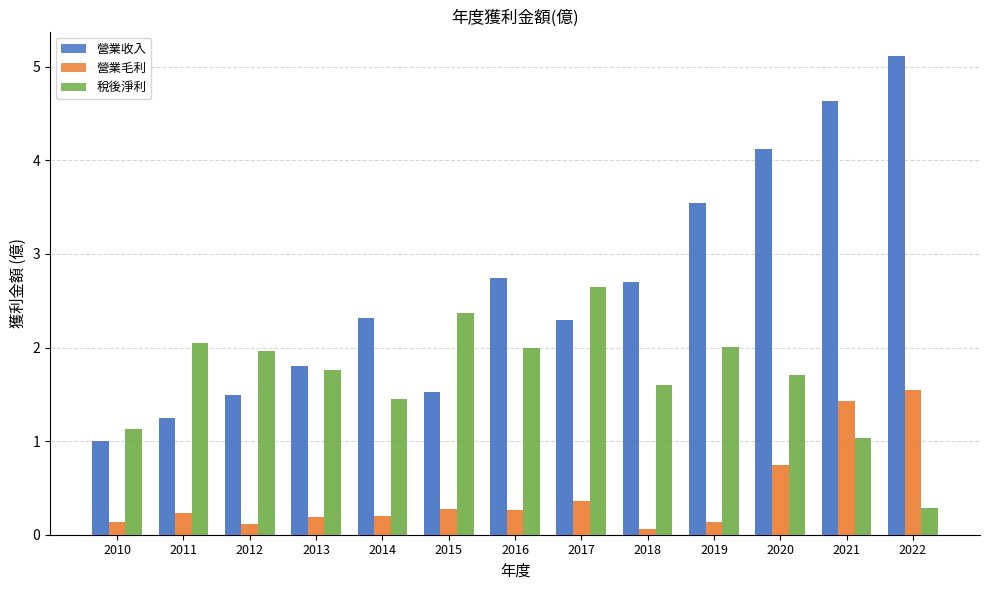

At which category does the chart reach its minimum across all series?

2018